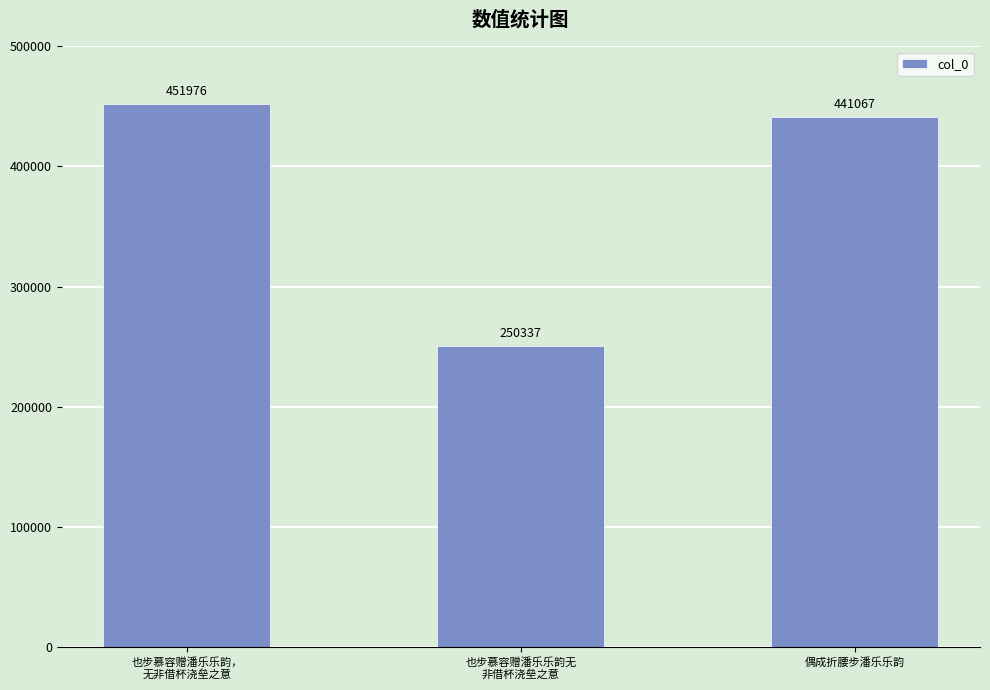

What is the label of the 1st bar from the right?

偶成折腰步潘乐乐韵